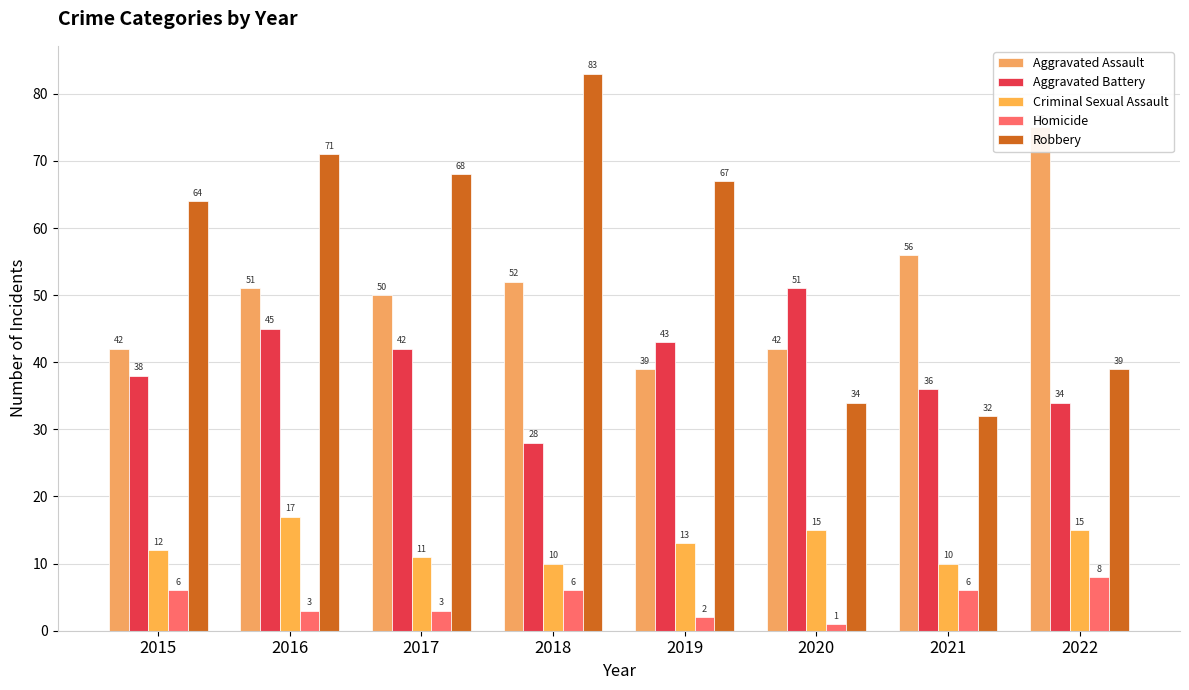

Which series changed the most between 2015 and 2017?

Aggravated Assault